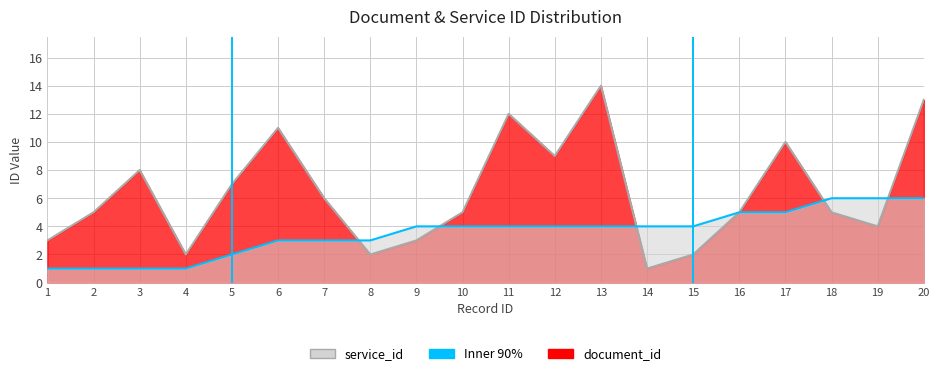

True or false: document_id and service_id cross at least once.

True